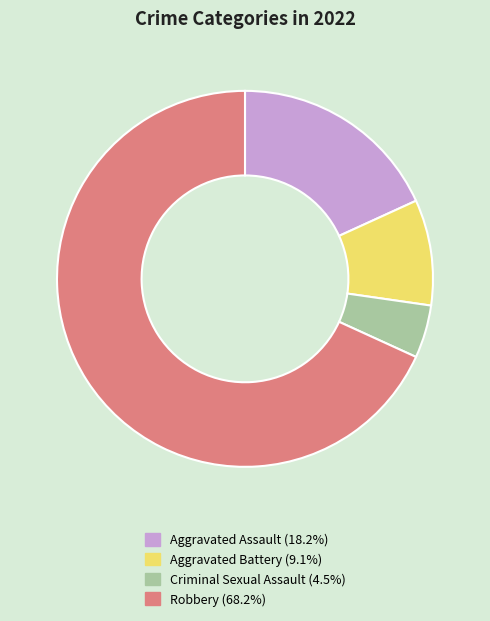

Which has a higher value, Robbery or Aggravated Assault?

Robbery